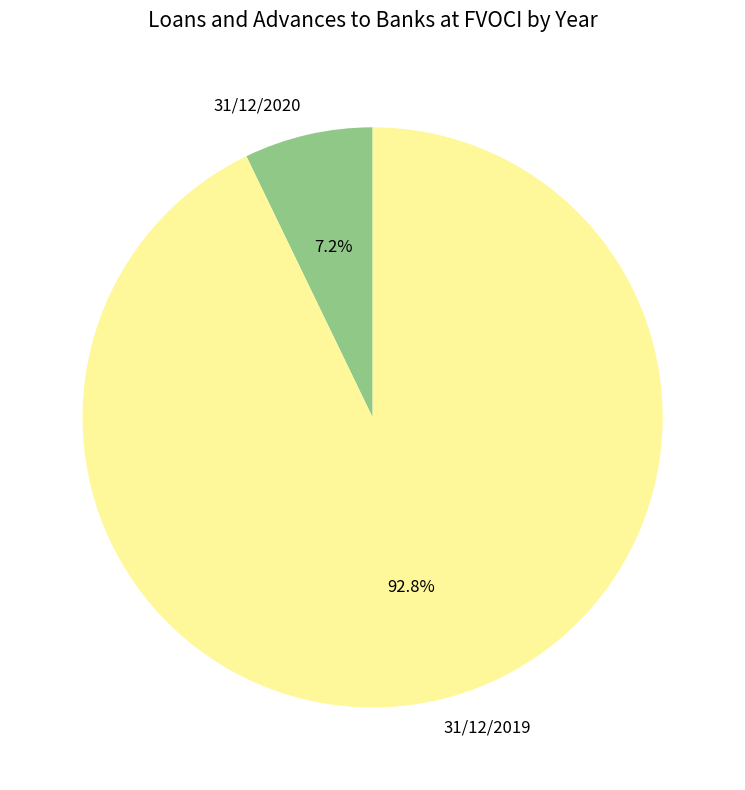

Between 31/12/2019 and 31/12/2020, which is larger?

31/12/2019